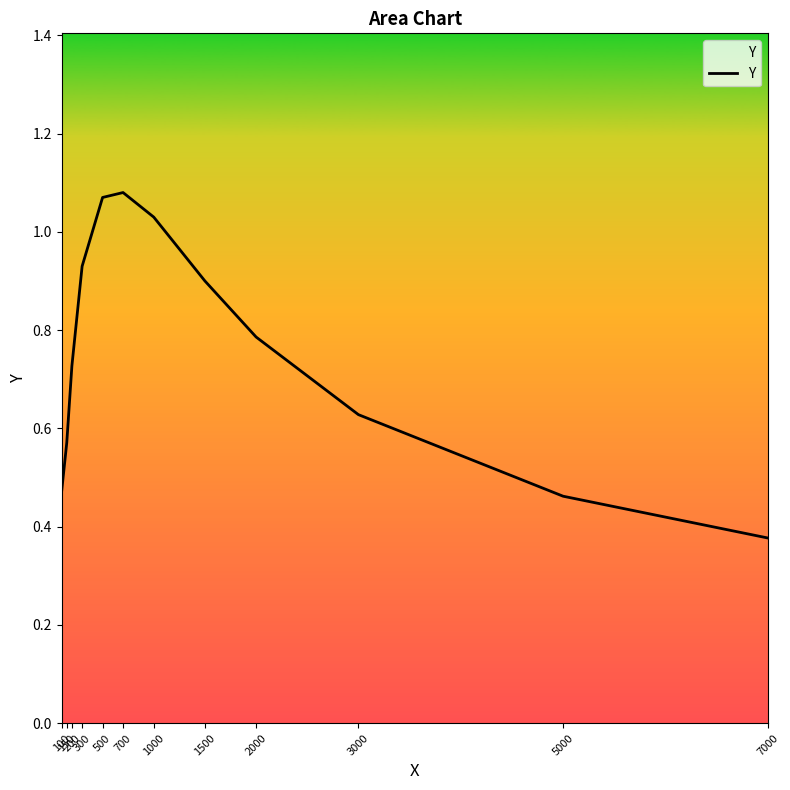

What is the minimum value shown in the chart?

0.4